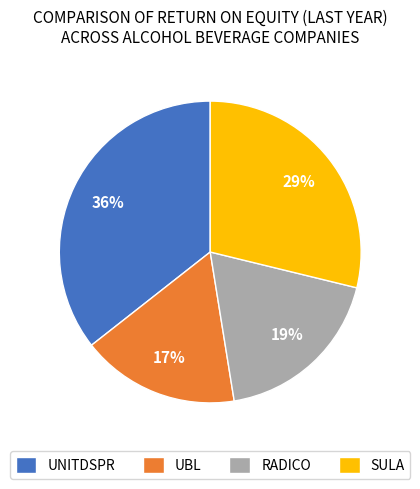

The SULA slice represents 38% of the pie. True or false?

False